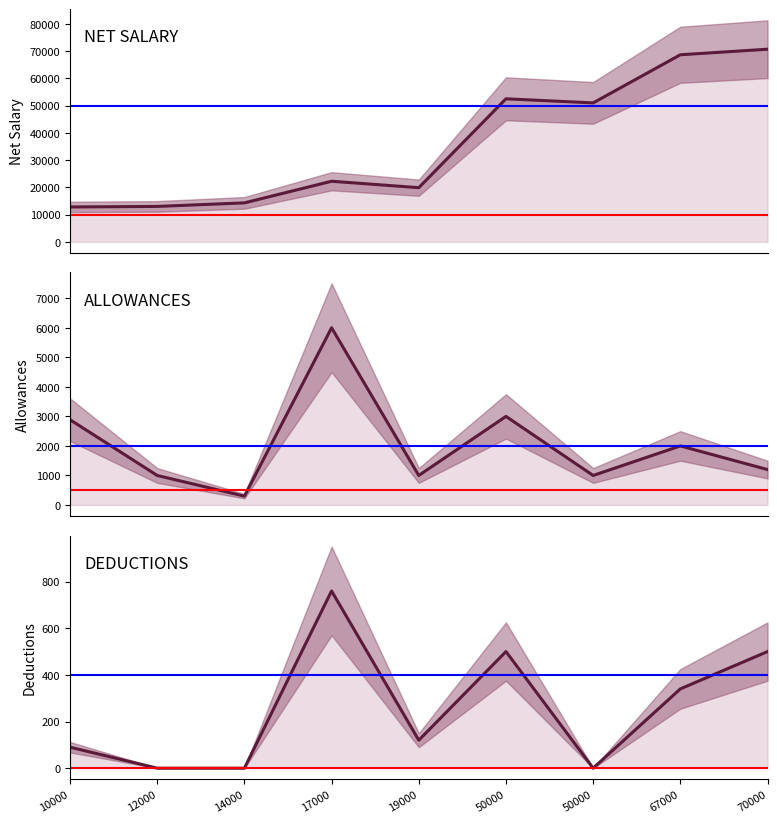

Read the ALLOWANCES (line) value at 17000, to the nearest 10.

6000